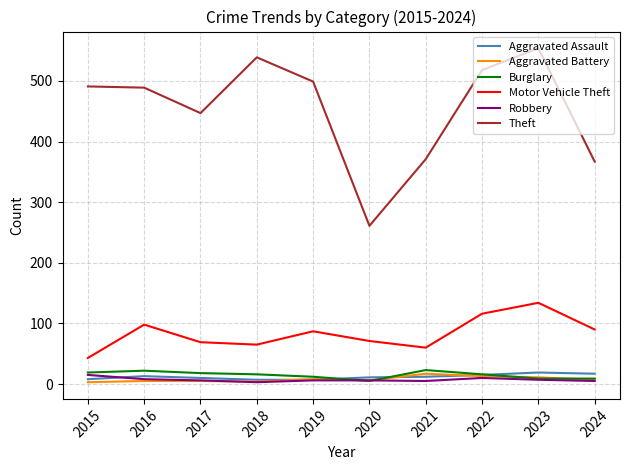

What is the maximum value for Robbery?

15